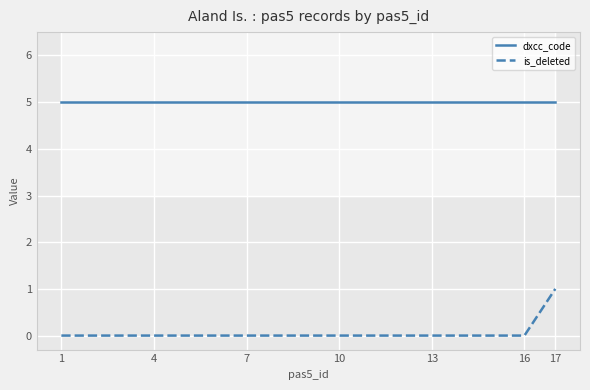

At which label is dxcc_code closest to 5?

1